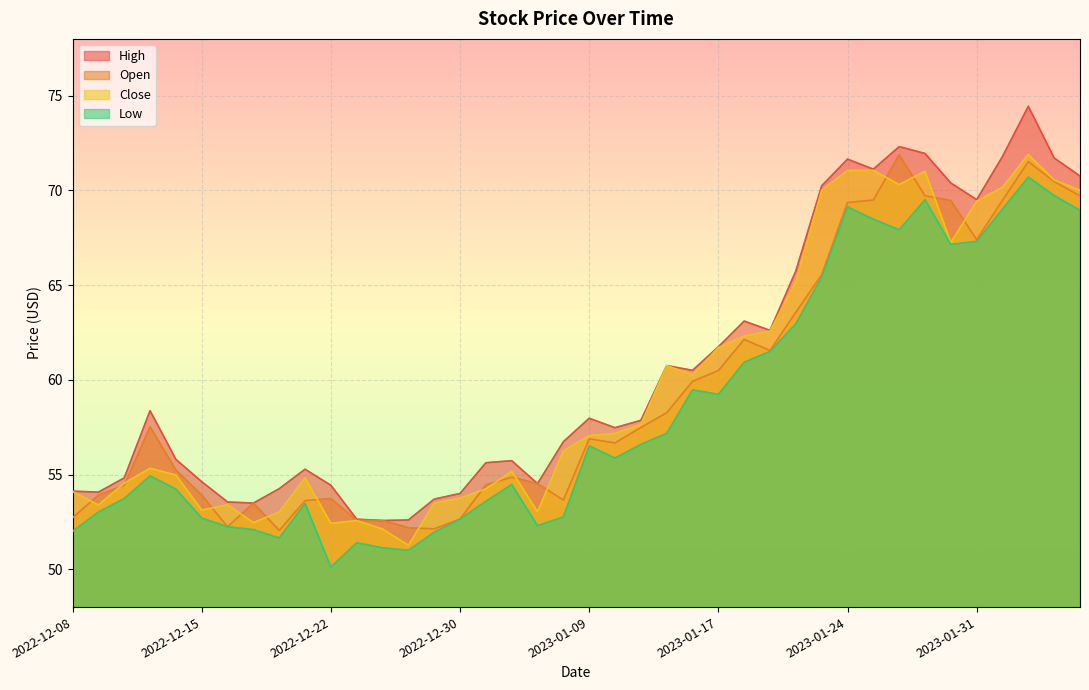

What is the greatest value displayed?

74.4